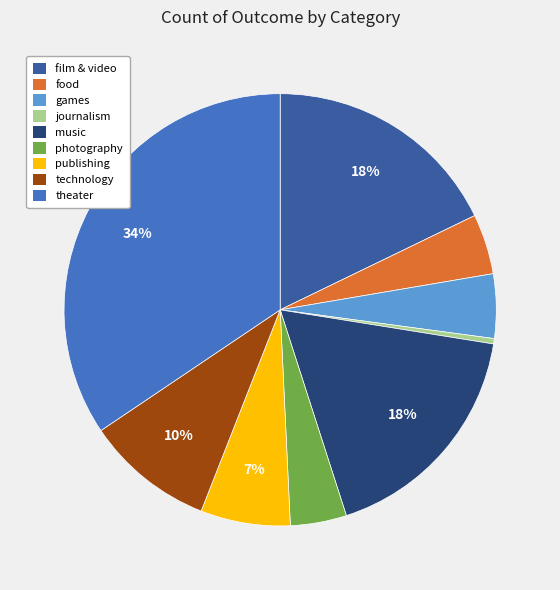

Does photography account for over 50% of the chart?

No